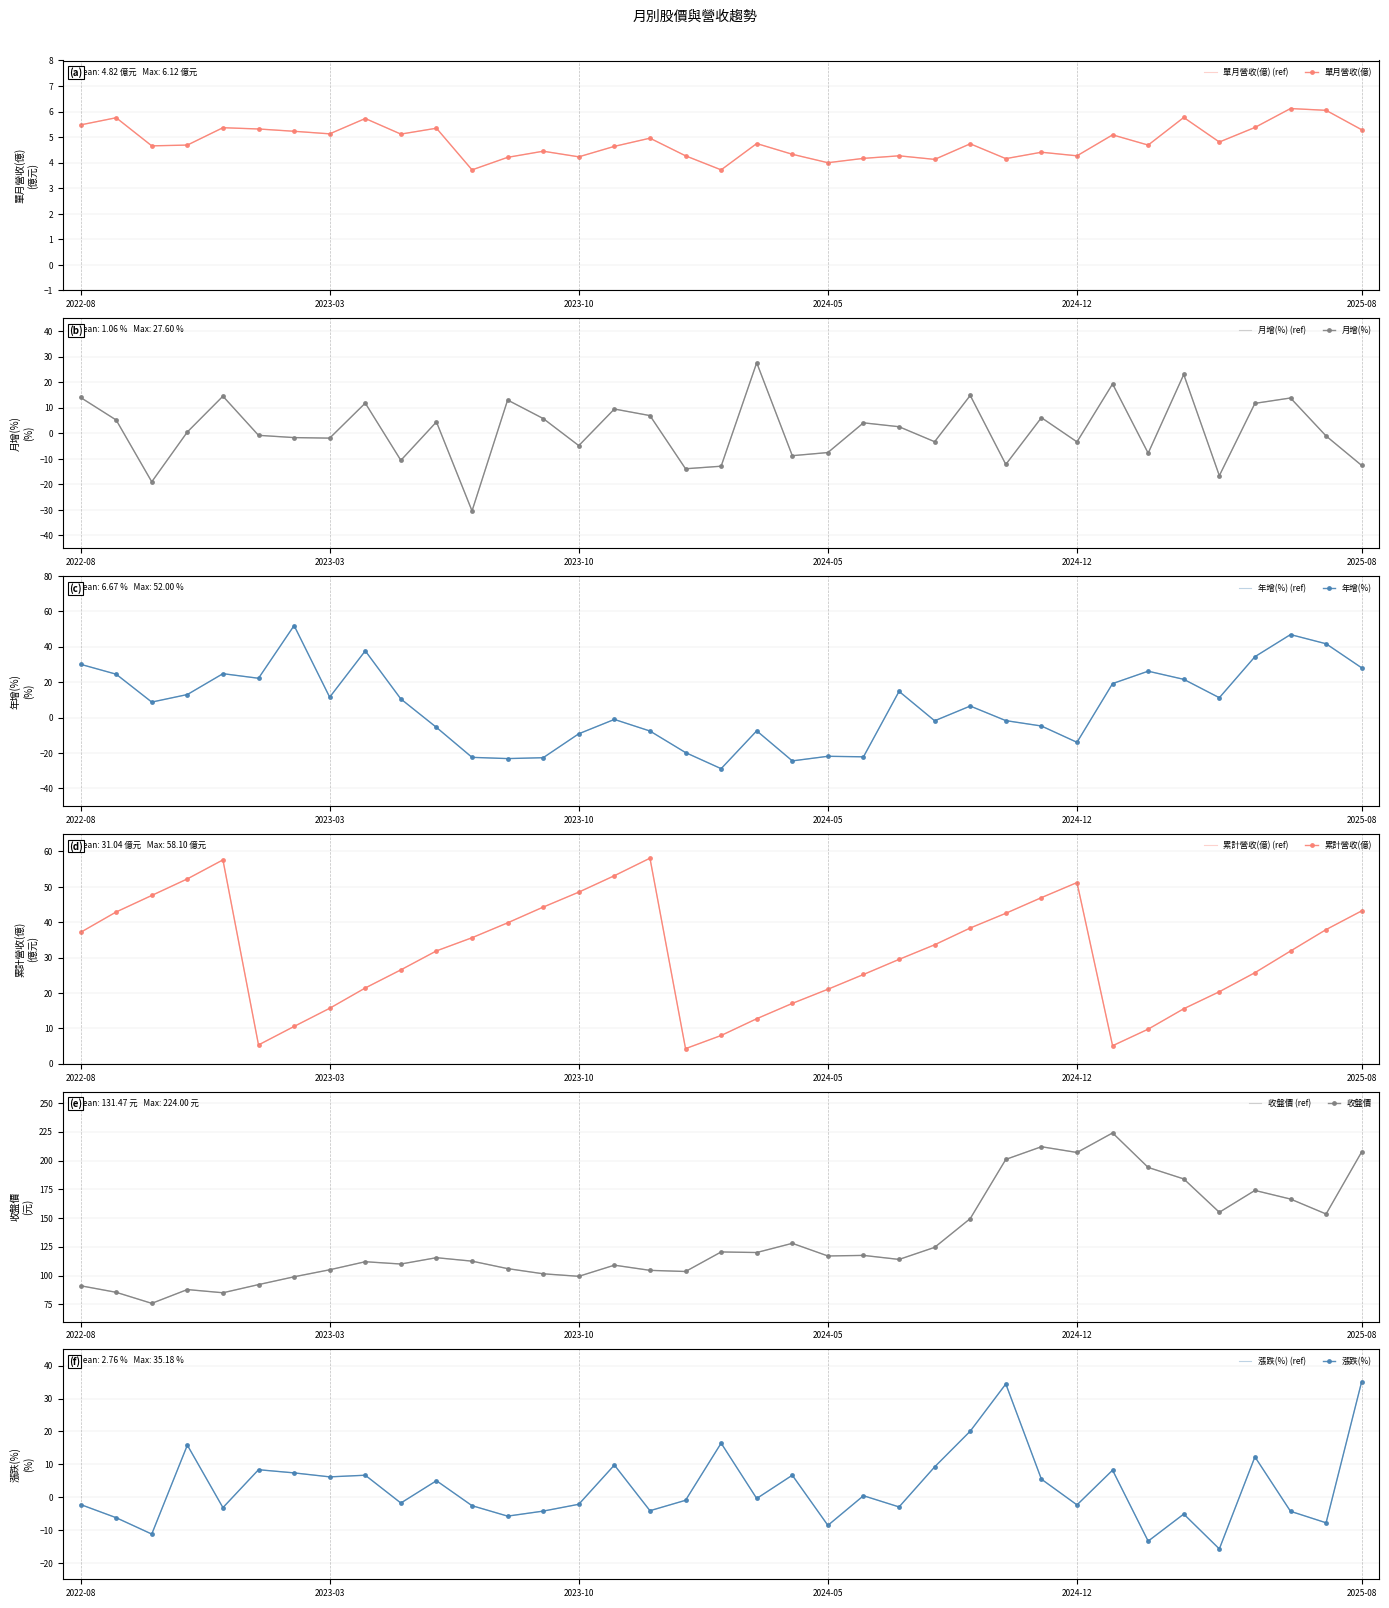

How many values in the 累計營收(億) series exceed 31?

20